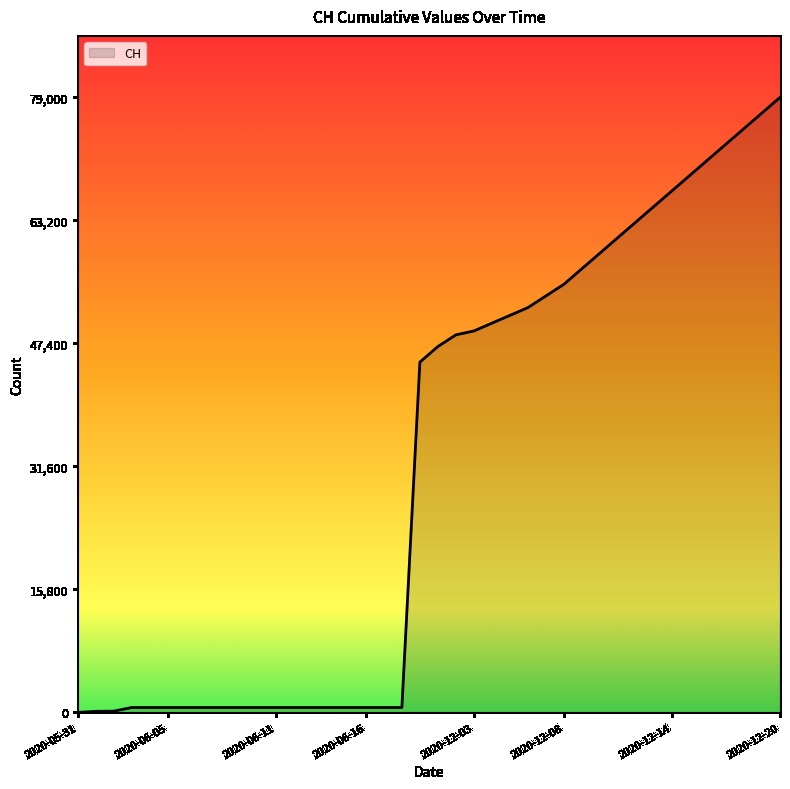

Does the chart have visible grid lines?

No